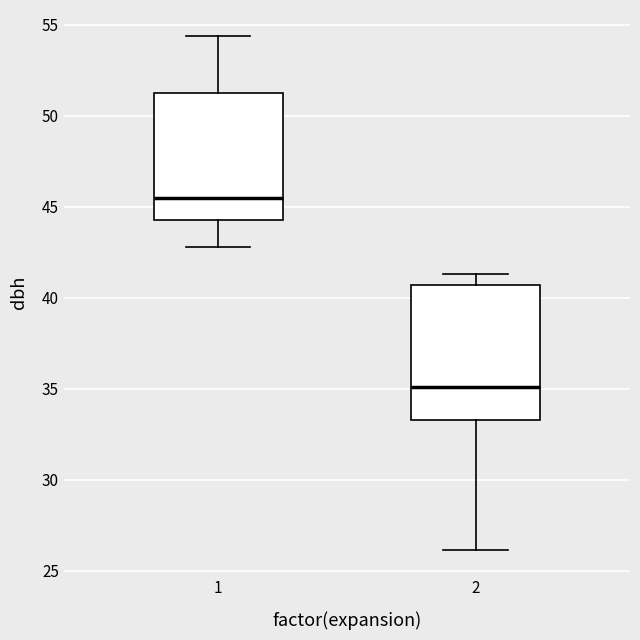

Reading left to right, transcribe this box plot: for each box, give where its median line is, the range the box spans, and where its two whiskers end, as read against the y-axis. The values are not printed on the chart, so give them approximately, as read against the axis.

1: median 45.5, box 44.5 to 51.5, whiskers 43.0 to 54.5
2: median 35.0, box 33.5 to 40.5, whiskers 26.0 to 41.5